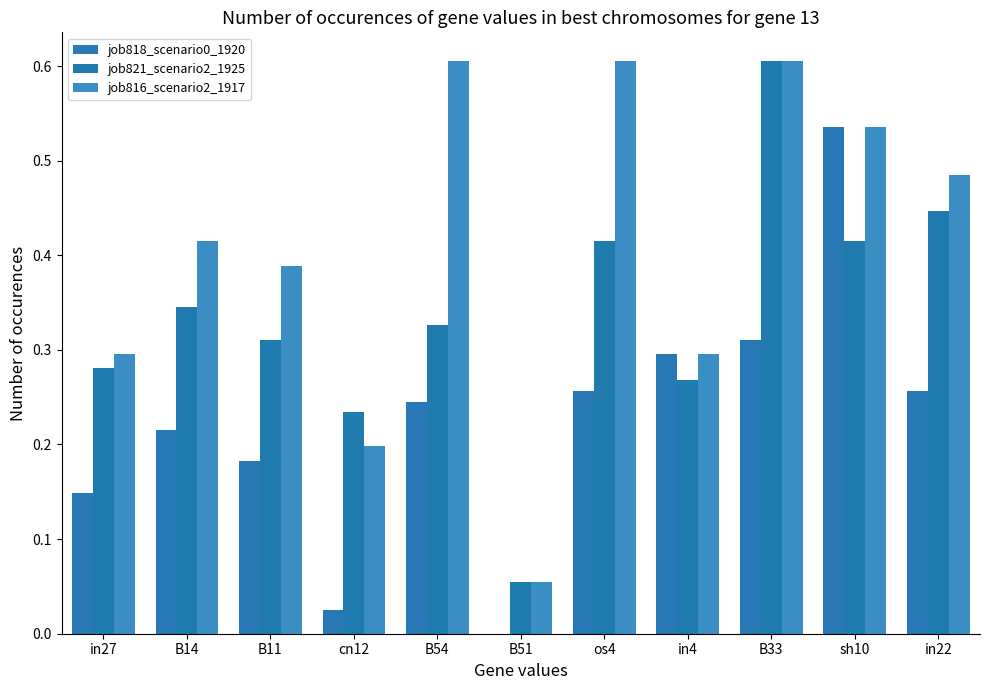

How many groups of bars are there?

11